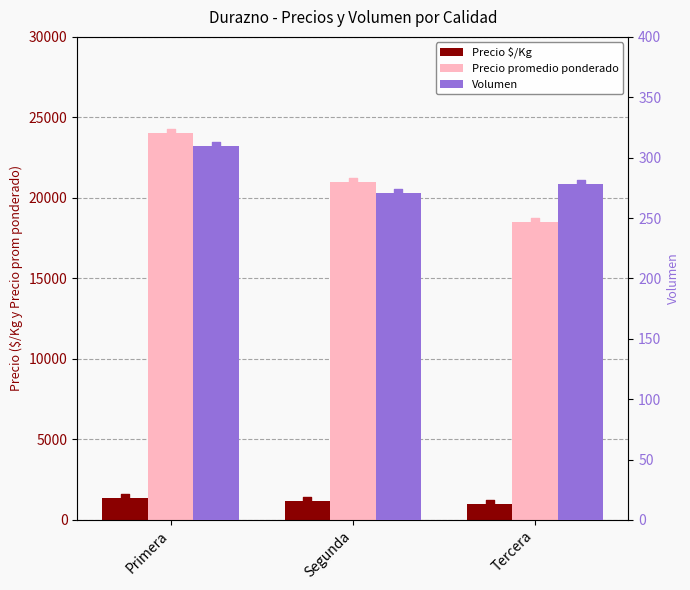

What is the total value across all series at Tercera?

19792